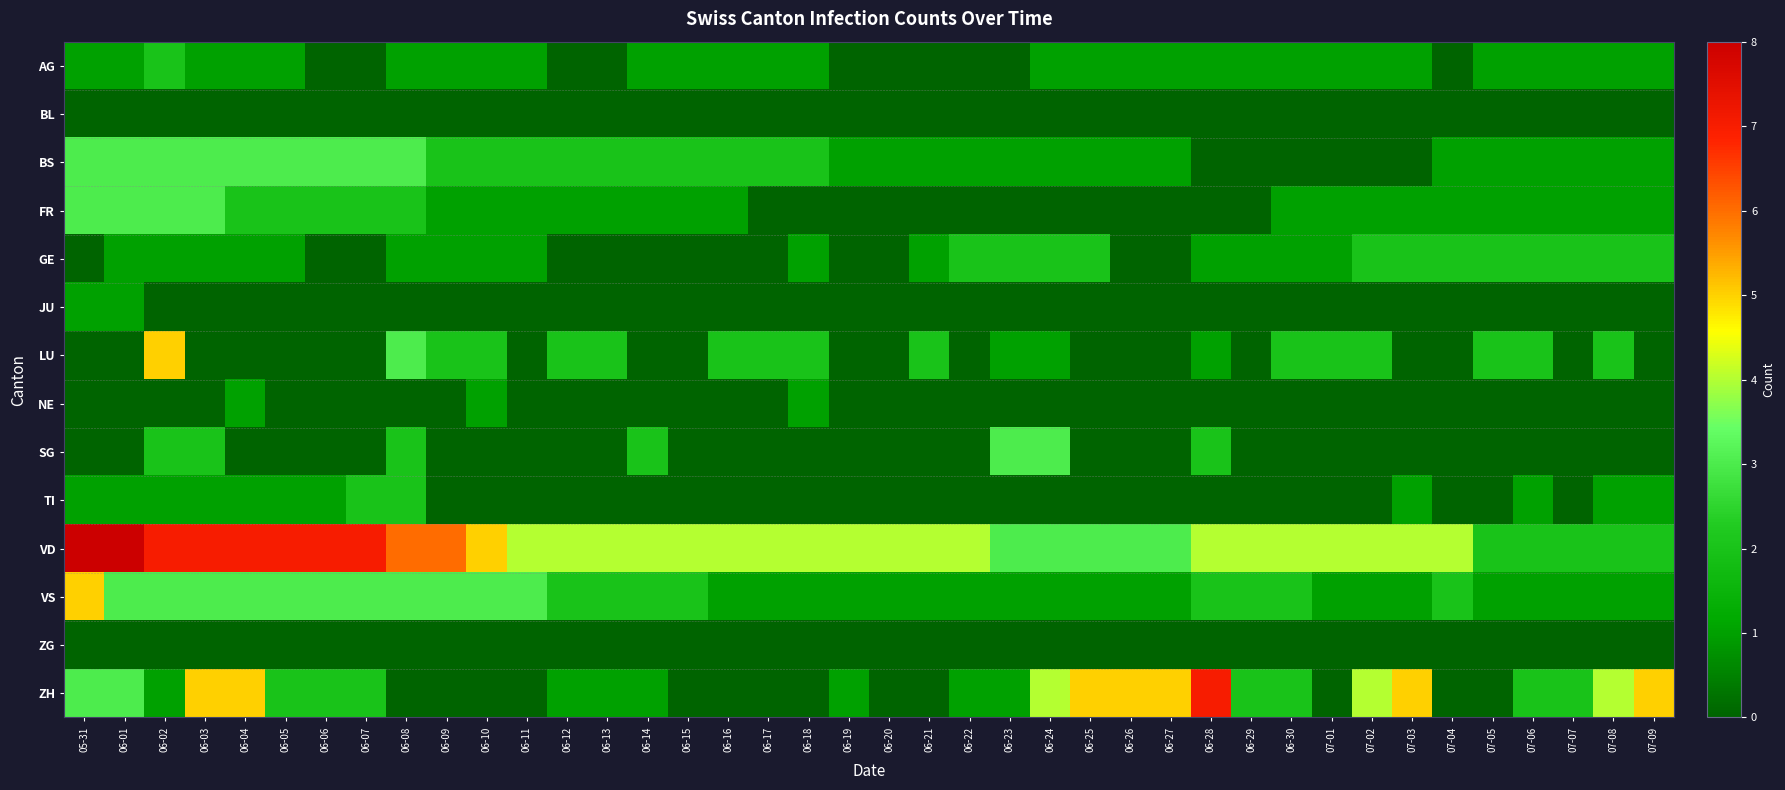

How many series are shown in this chart?

14